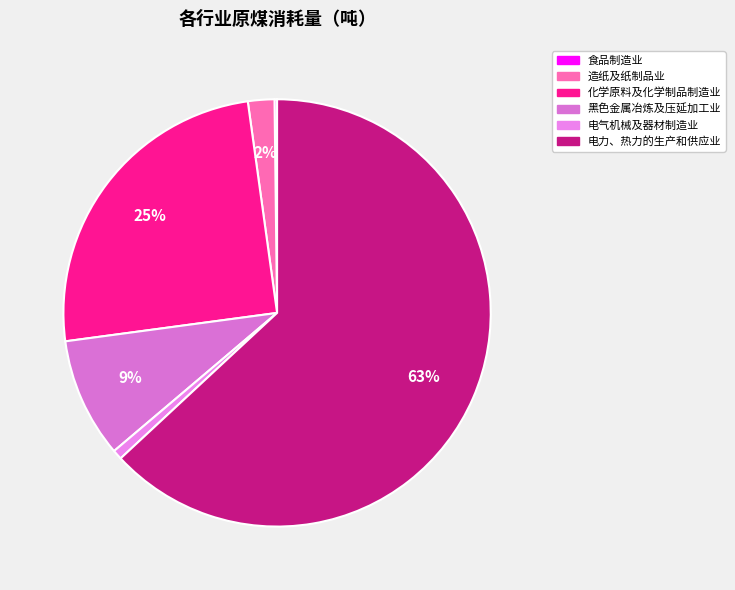

Rank the categories by value from highest to lowest.

电力、热力的生产和供应业, 化学原料及化学制品制造业, 黑色金属冶炼及压延加工业, 造纸及纸制品业, 电气机械及器材制造业, 食品制造业